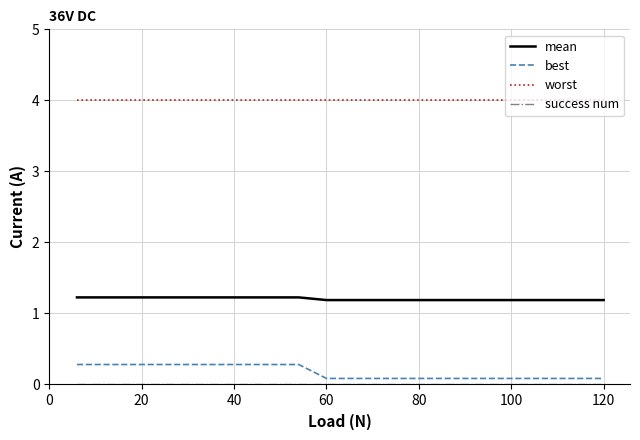

What is the maximum value shown in the chart?

4.0